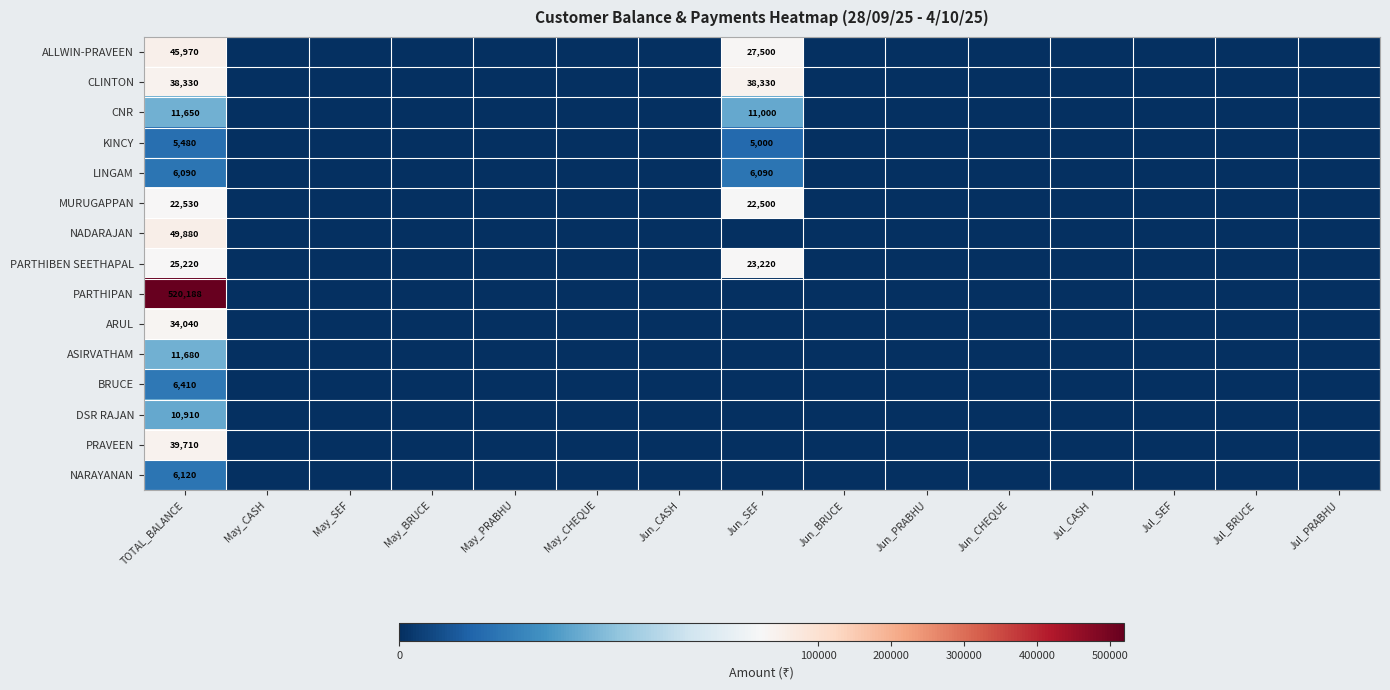

Which category has the highest value in the NADARAJAN series?

TOTAL_BALANCE